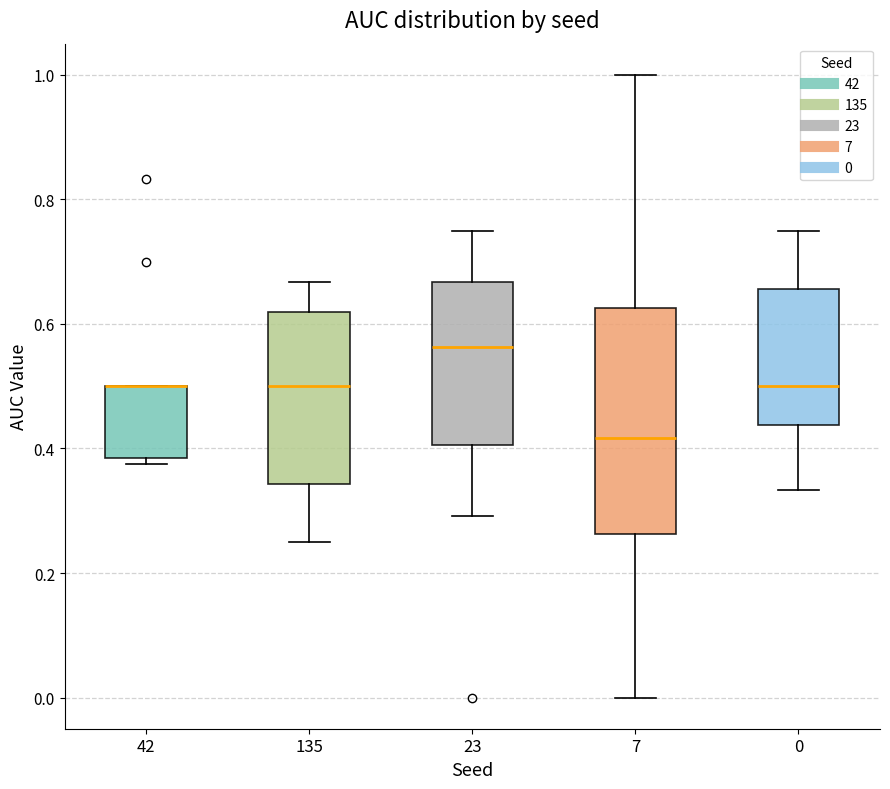

Reading left to right, transcribe this box plot: for each box, give where its median line is, the range the box spans, and where its two whiskers end, as read against the y-axis. The values are not printed on the chart, so give them approximately, as read against the axis.

42: median 0.50 (drawn on the box's upper edge), box 0.38 to 0.50, whiskers 0.38 (just below the box's lower edge) to 0.50
135: median 0.50, box 0.34 to 0.62, whiskers 0.26 to 0.66
23: median 0.56, box 0.40 to 0.66, whiskers 0.30 to 0.76
7: median 0.42, box 0.26 to 0.62, whiskers 0.00 to 1.00
0: median 0.50, box 0.44 to 0.66, whiskers 0.34 to 0.76